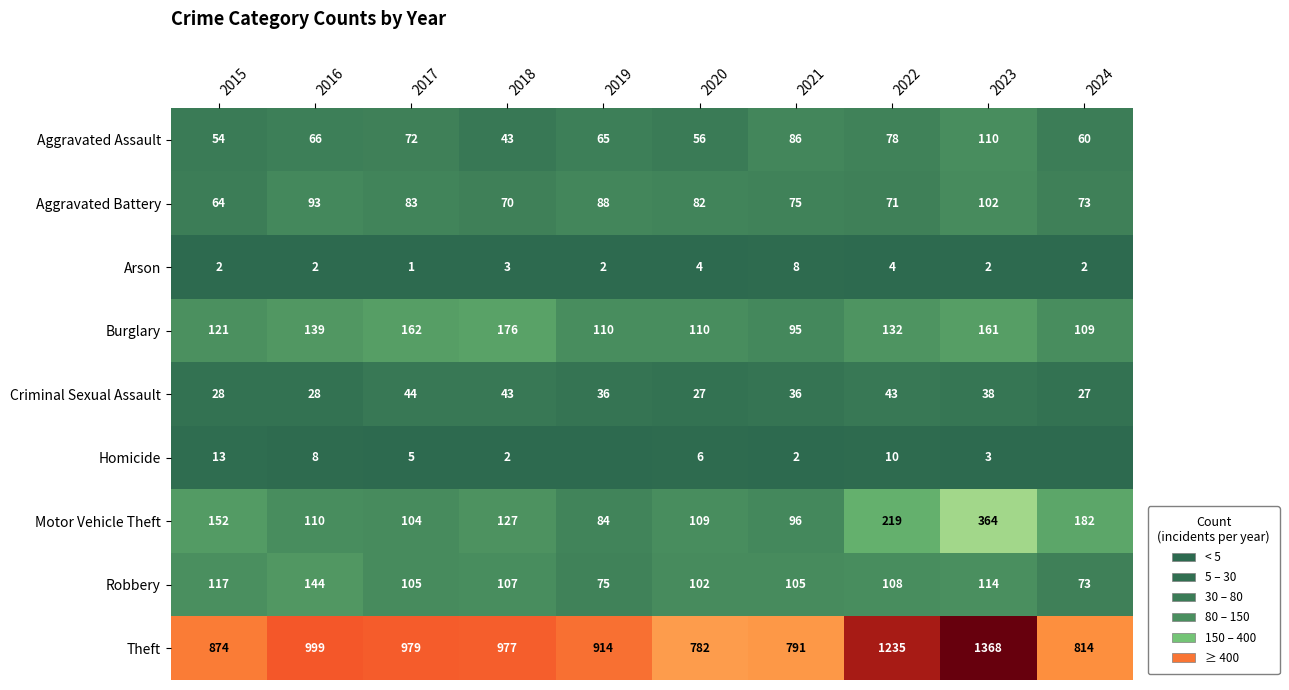

True or false: Robbery has a value of 22 at 2019.

False